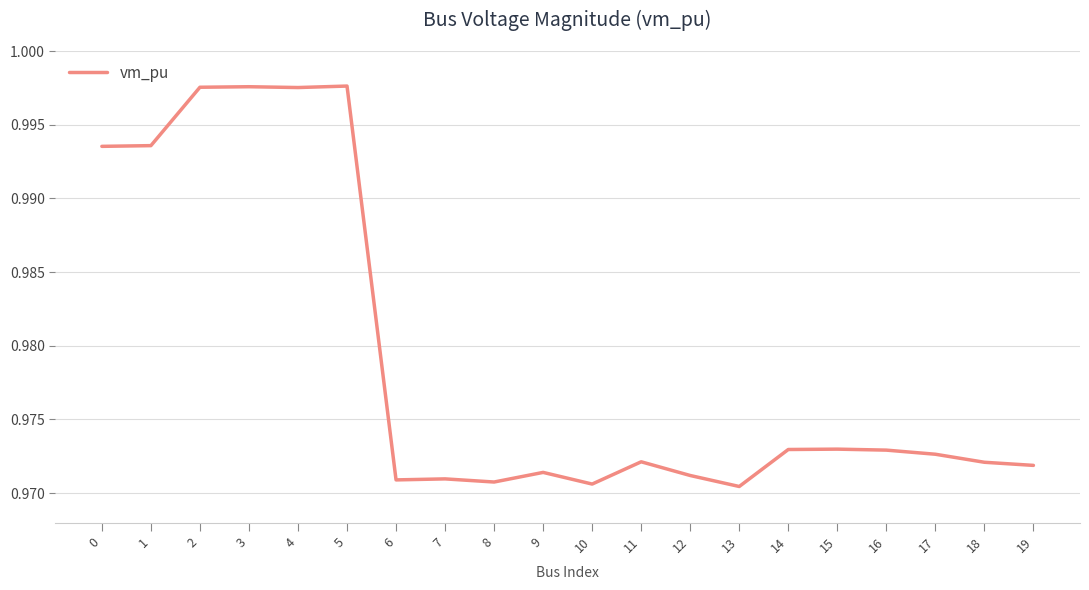

True or false: the data shows 0.3 at 19.

False